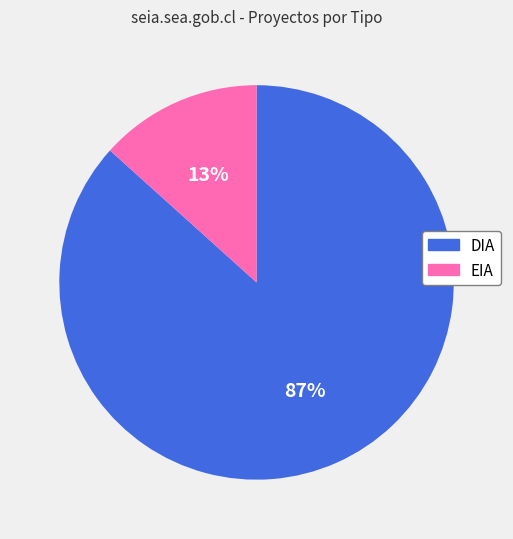

Do DIA and EIA together represent more than half of the pie?

Yes